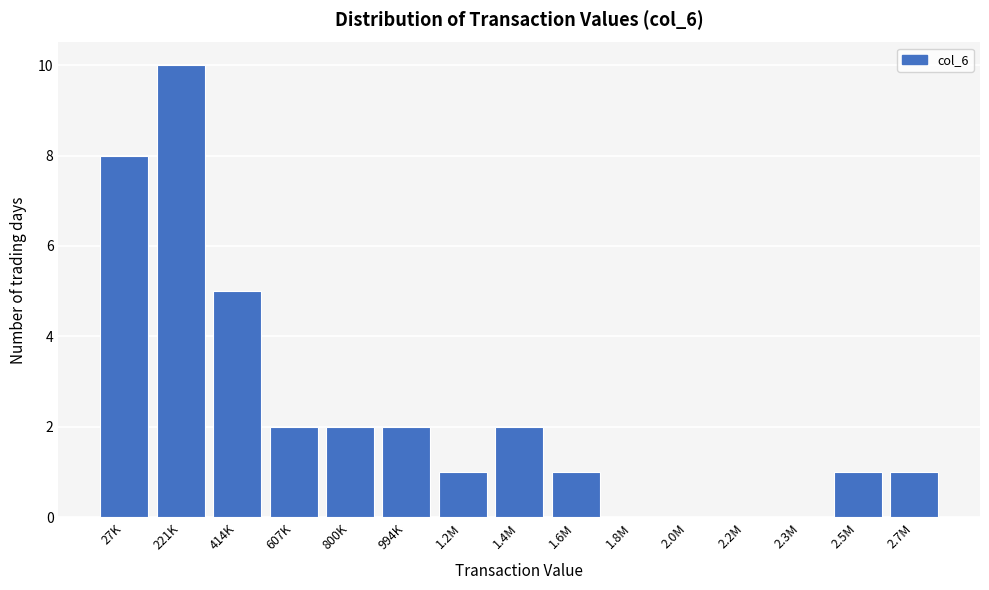

Reading left to right, transcribe all the data shown in this chart.

27K=8	221K=10	414K=5	607K=2	800K=2	994K=2	1.2M=1	1.4M=2	1.6M=1	1.8M=0	2.0M=0	2.2M=0	2.3M=0	2.5M=1	2.7M=1